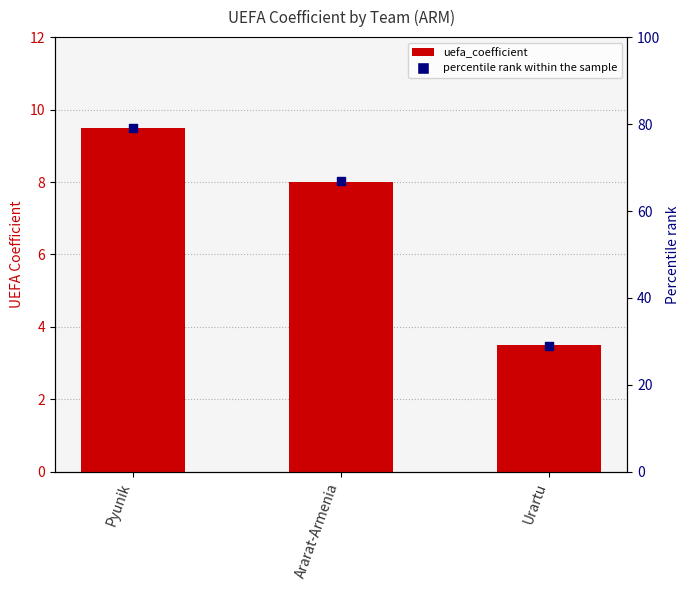

Which series reaches the maximum Y coordinate?

percentile rank within the sample